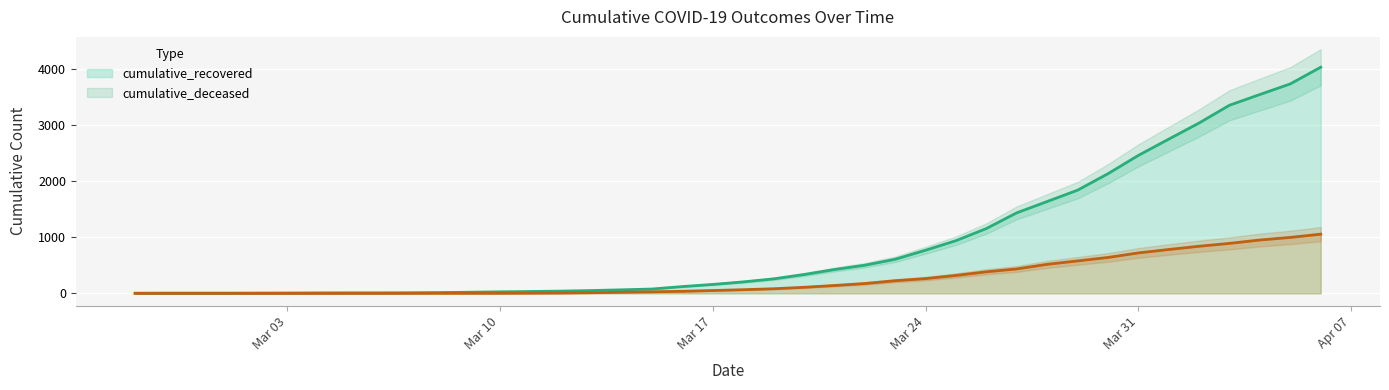

At which label does cumulative_recovered reach its minimum?

2020-02-27